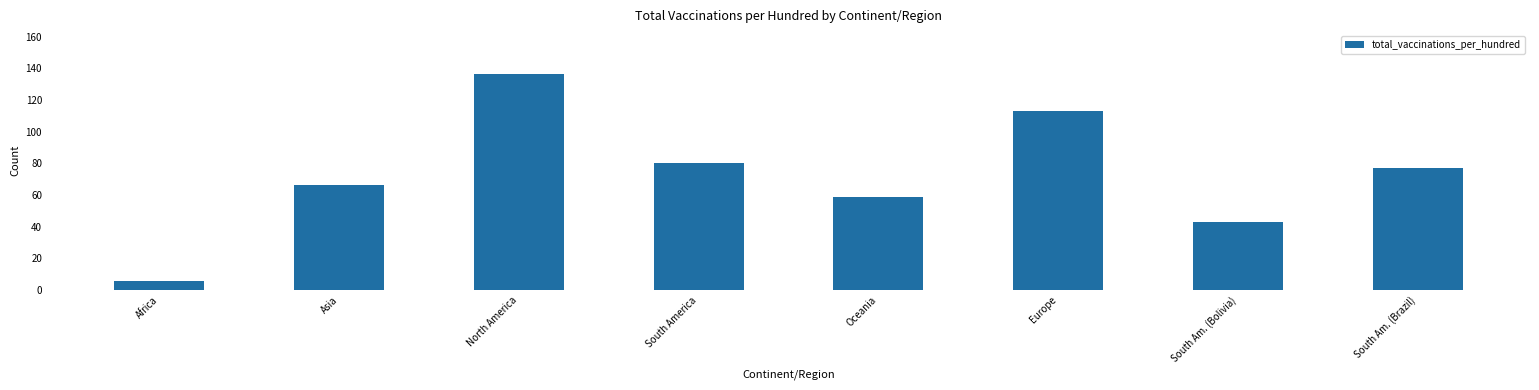

How many values are below 76?

4